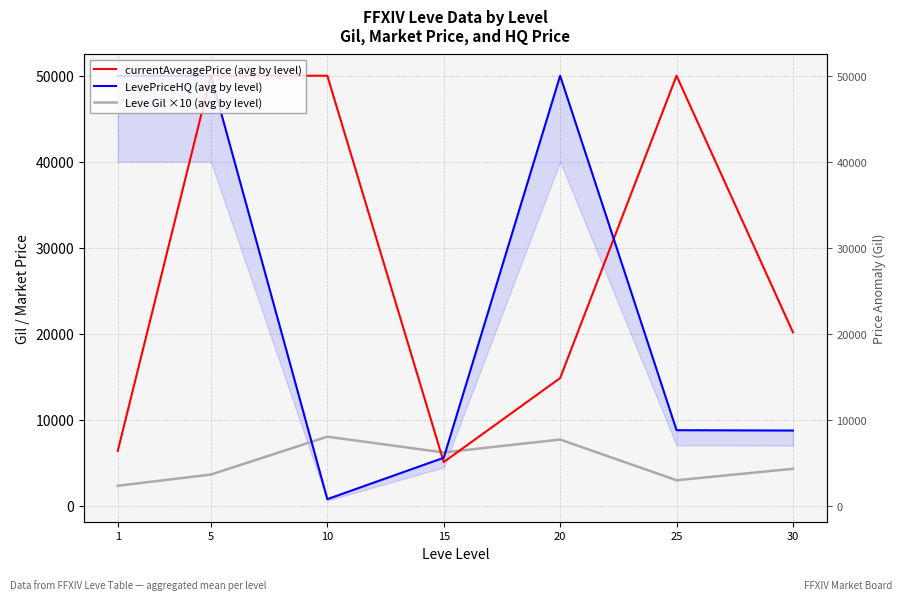

Reading right to left, list all the values displayed in this chart.

currentAveragePrice (avg by level): 30=20169.2	25=50000.0	20=14847.2	15=5084.5	10=50000.0	5=50000.0	1=6391.5
LevePriceHQ (avg by level): 30=8749.0	25=8788.3	20=50000.0	15=5580.7	10=769.5	5=50000.0	1=50000.0
Leve Gil ×10 (avg by level): 30=4300.0	25=2966.7	20=7700.0	15=6200.0	10=8033.3	5=3633.3	1=2325.0